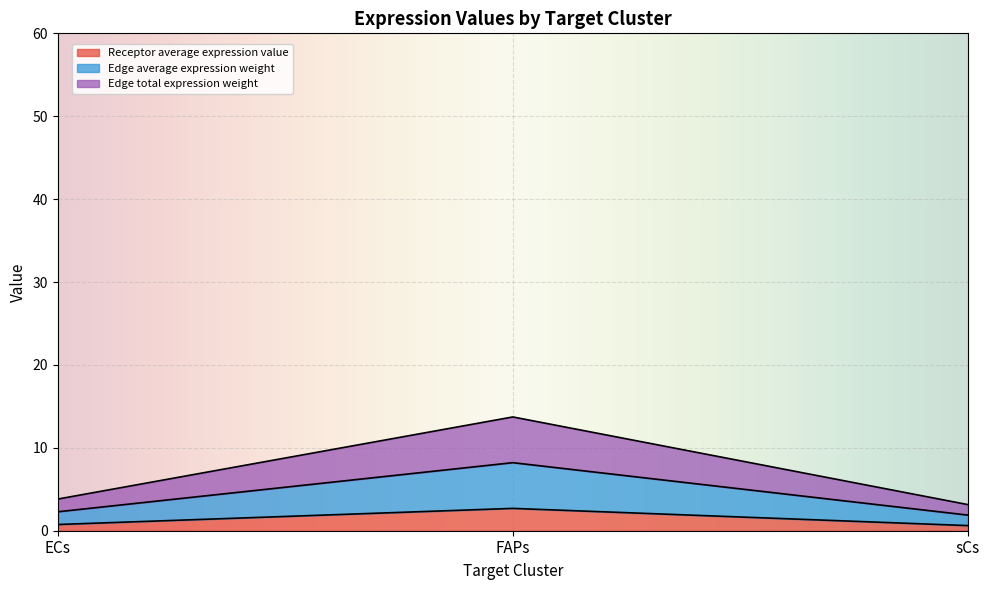

How many distinct data groups are displayed?

3